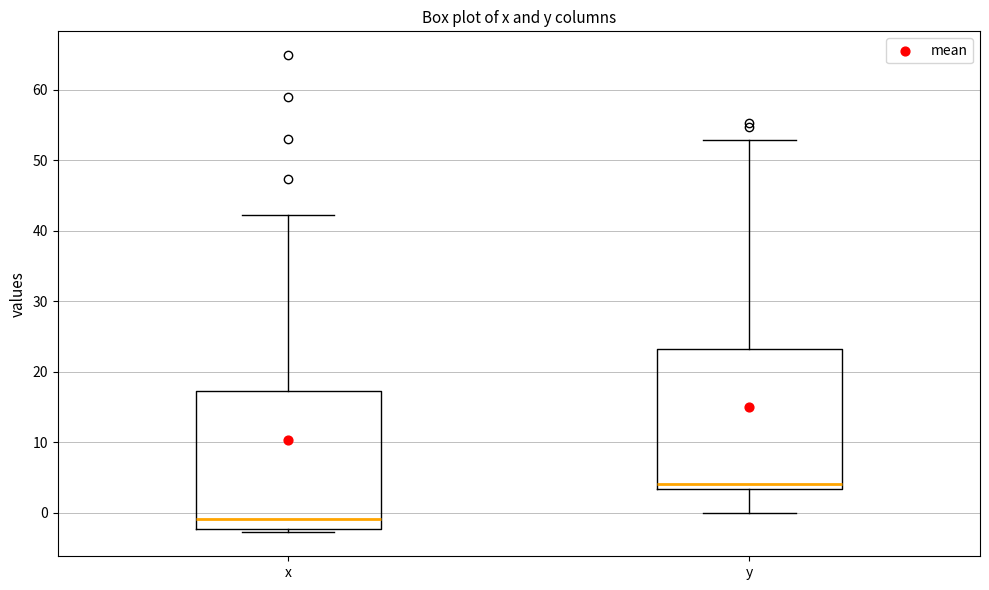

Reading left to right, read every box against the y-axis: the position of its median line, the range the box covers, and the ends of its whiskers. The values are not printed on the chart, so give them approximately, as read against the axis.

x: median -1, box -2 to 17, whiskers -3 to 42
y: median 4, box 3 to 23, whiskers 0 to 53